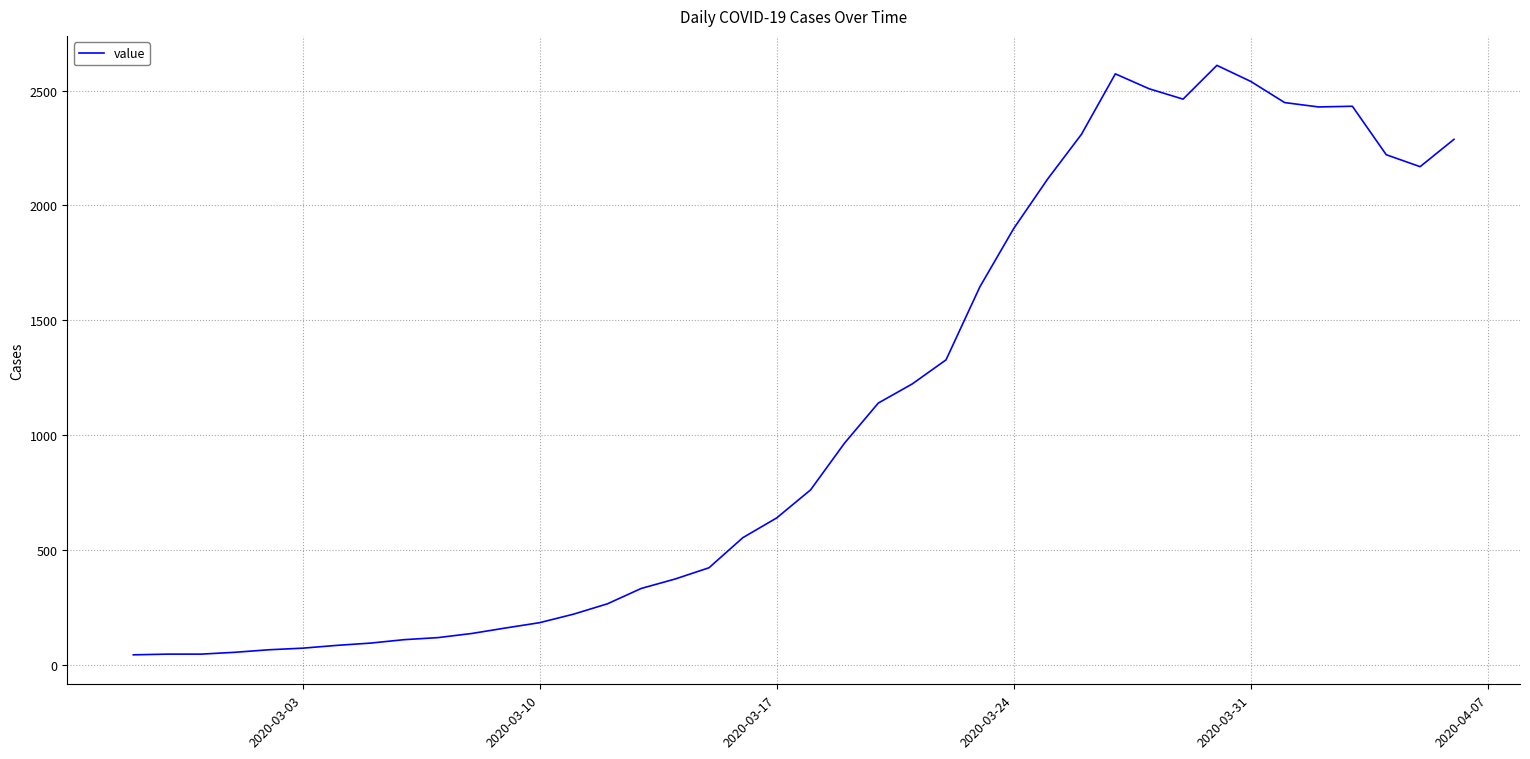

What is the difference between the maximum and minimum values?

2566